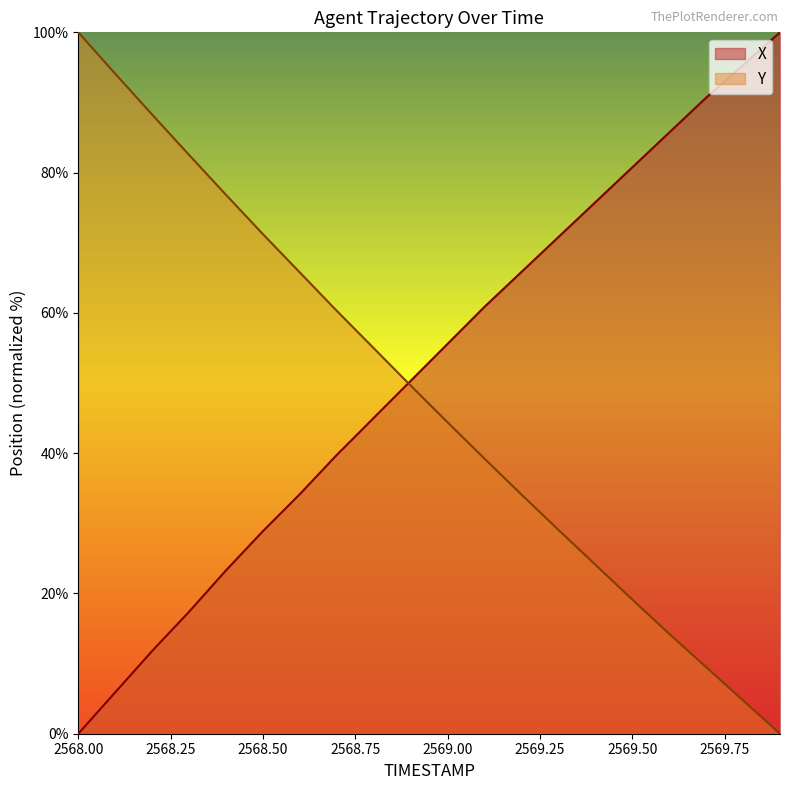

Is it true that Y equals 31.6 at 2569.50?

False